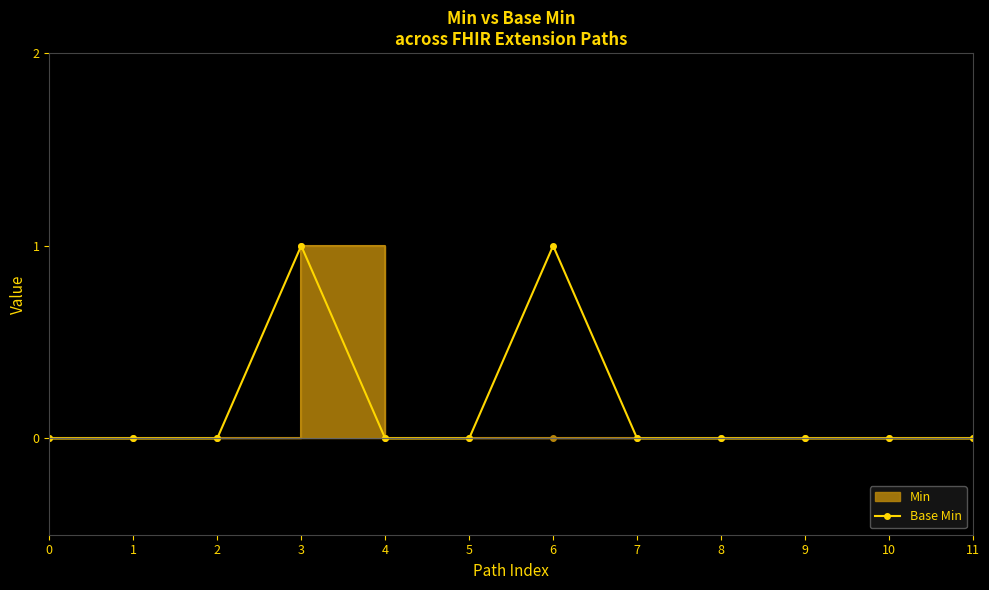

The chart shows a value of 0 at 7. True or false?

False